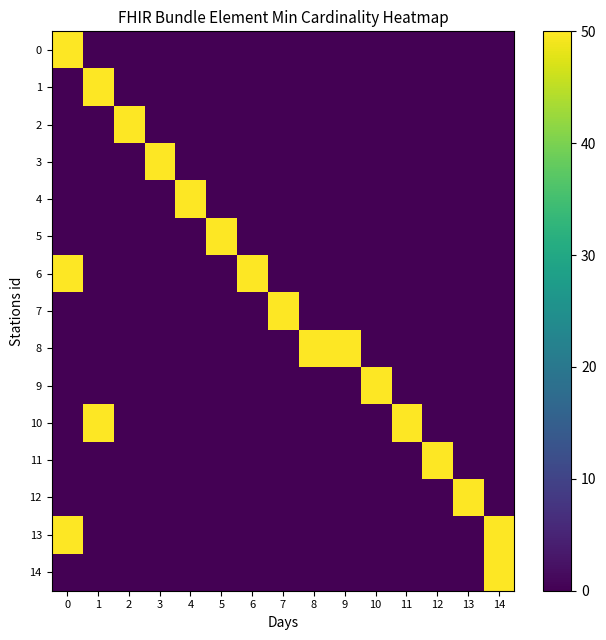

At how many categories does at least one series exceed 28?

15